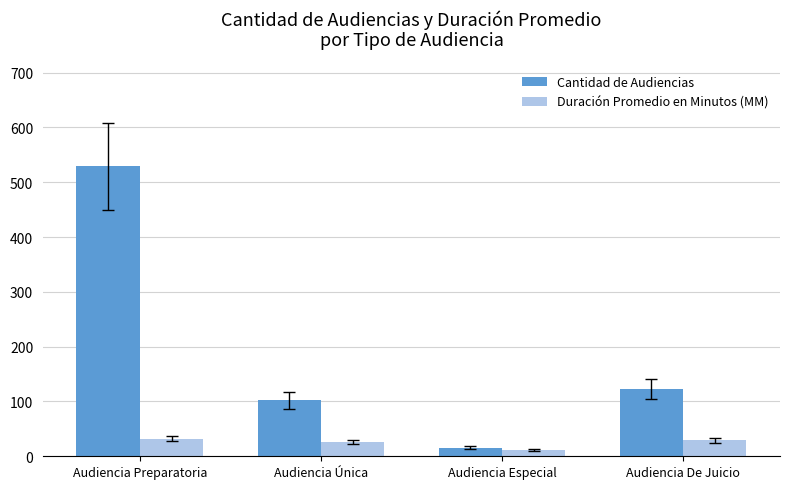

Rank the series at Audiencia De Juicio from highest to lowest value.

Cantidad de Audiencias, Duración Promedio en Minutos (MM)